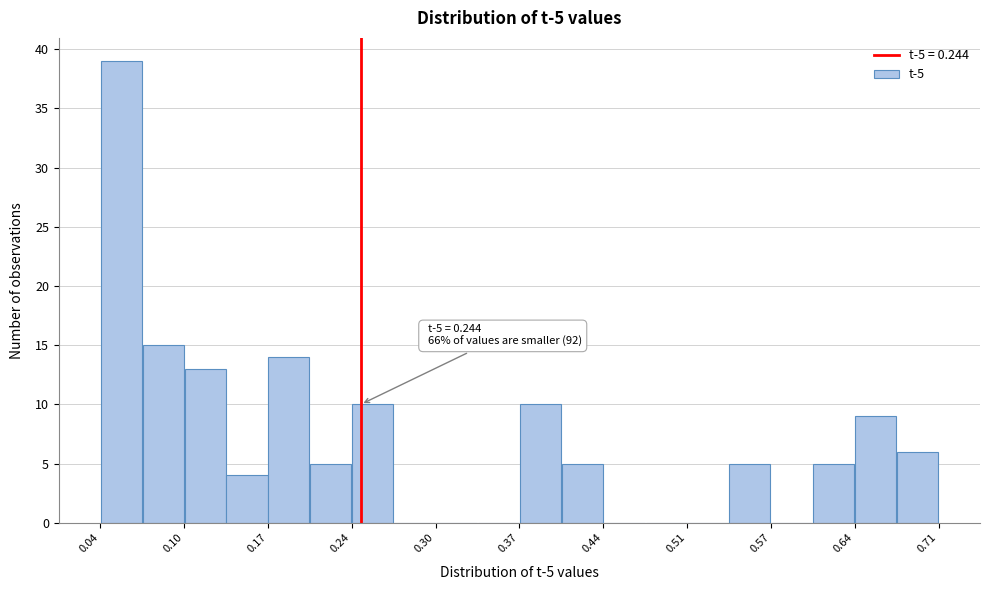

Around what value on the x-axis is the tallest bar? Give the approximate position of its centre, as read against the axis.

0.05